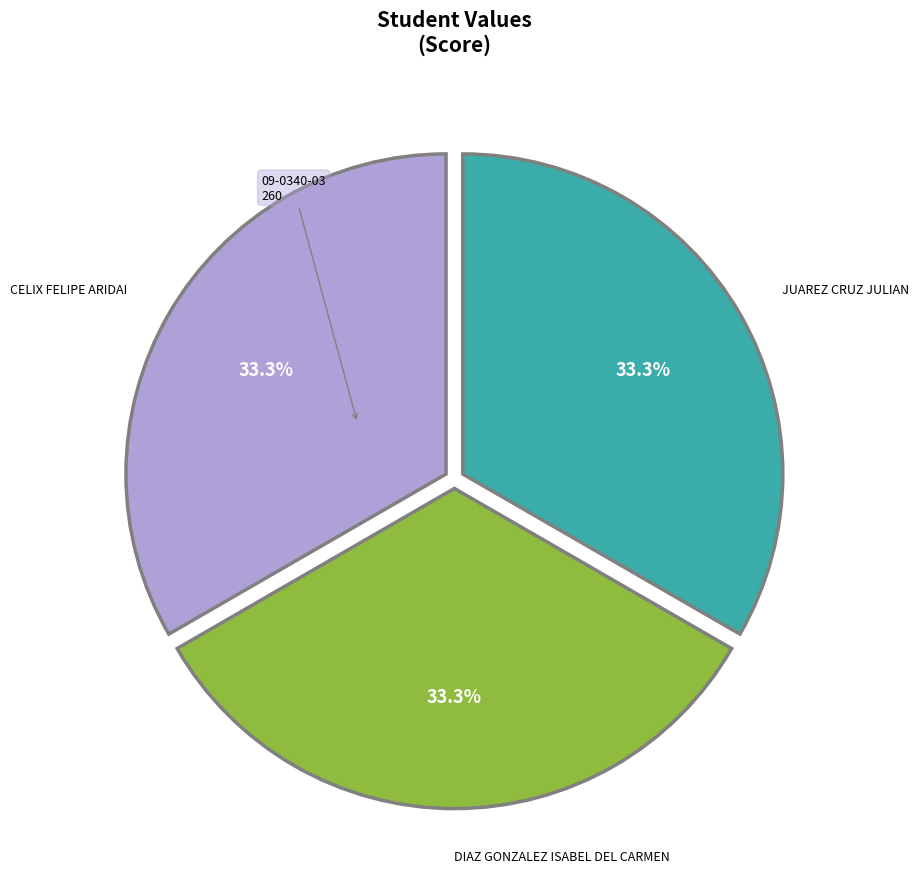

Is there a majority slice in this chart?

No